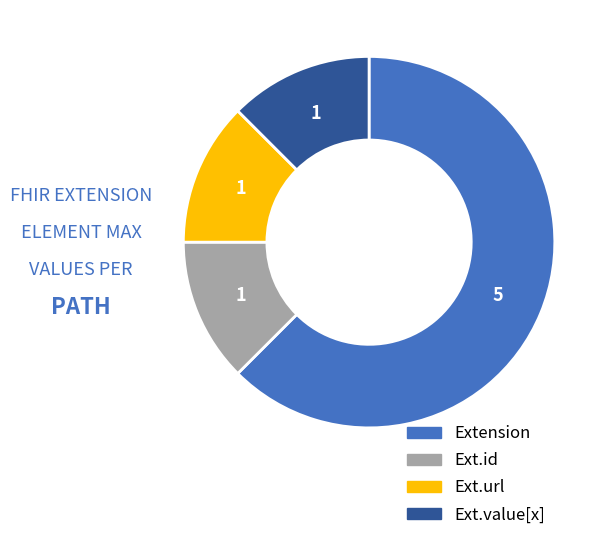

Does any single category account for the majority?

Yes